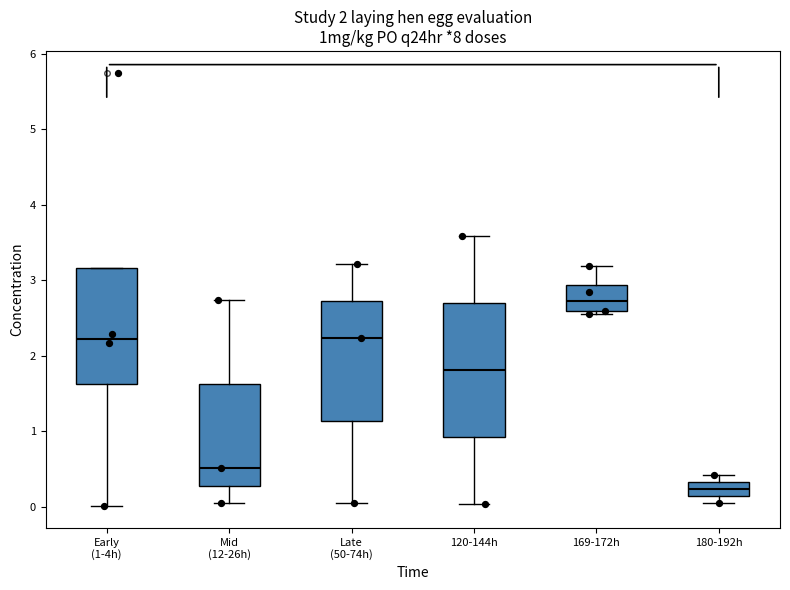

Which box has the lowest median line?

180-192h